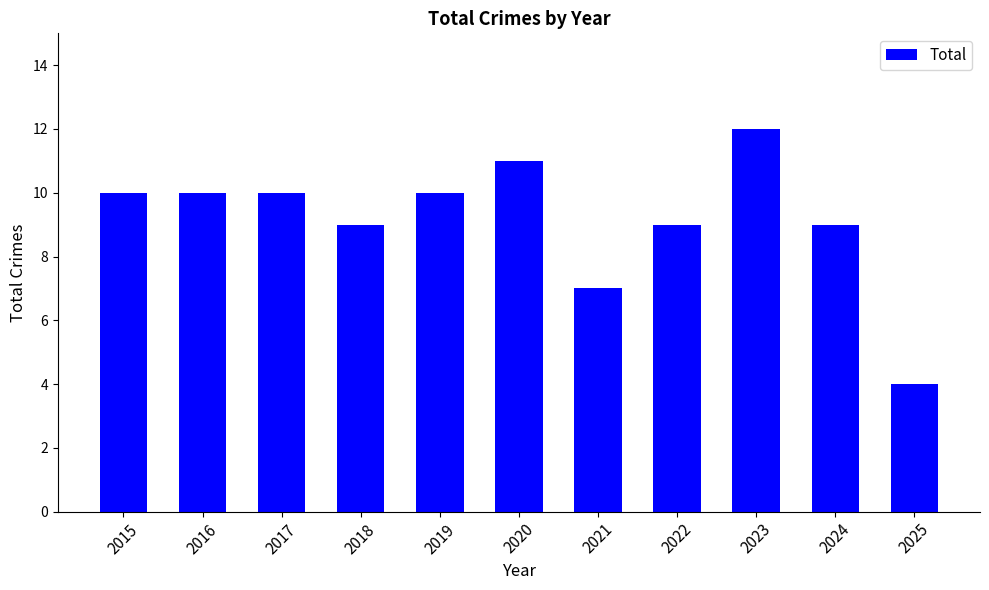

Which label corresponds to the largest value in the chart?

2023